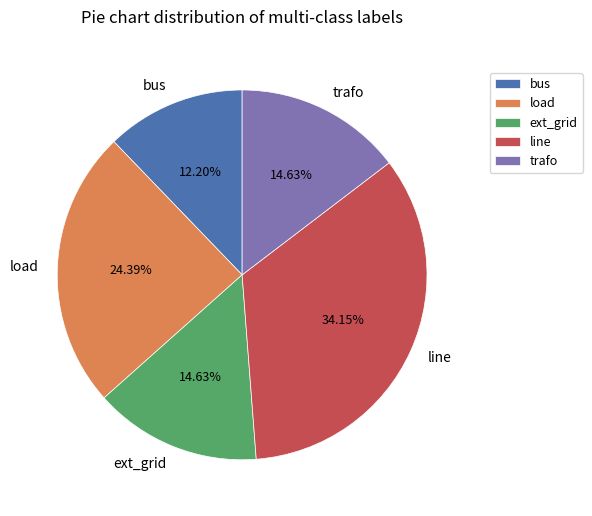

Is there a majority slice in this chart?

No